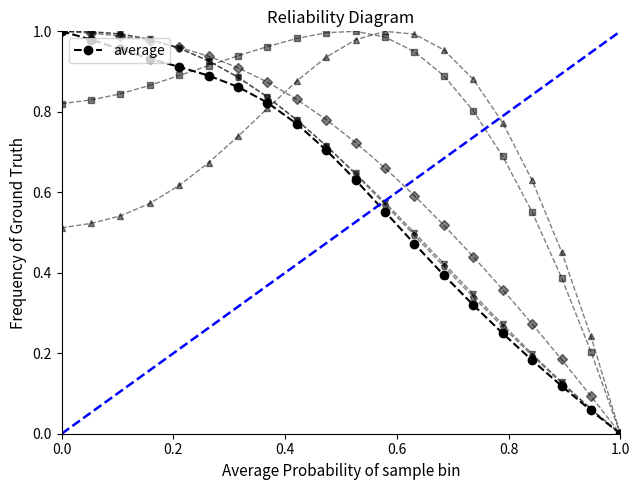

At which label does average reach its minimum?

1.0